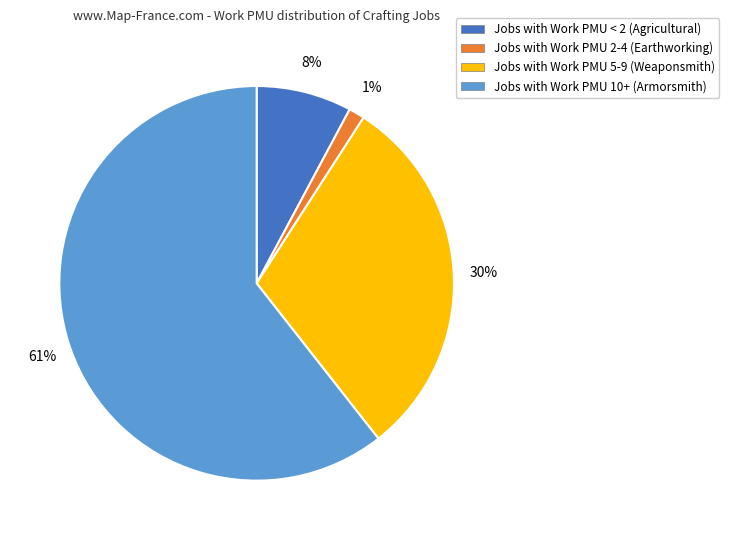

Does any single category account for the majority?

Yes